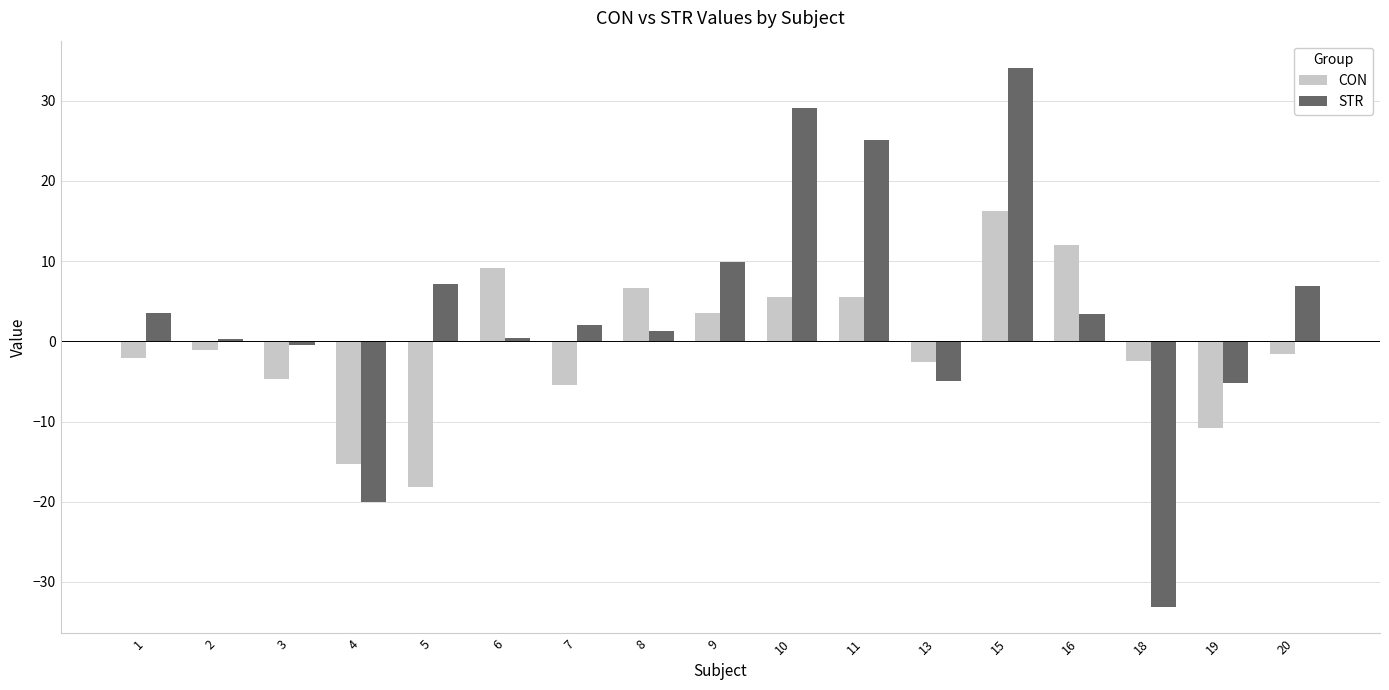

How many data points in STR are less than 2?

8